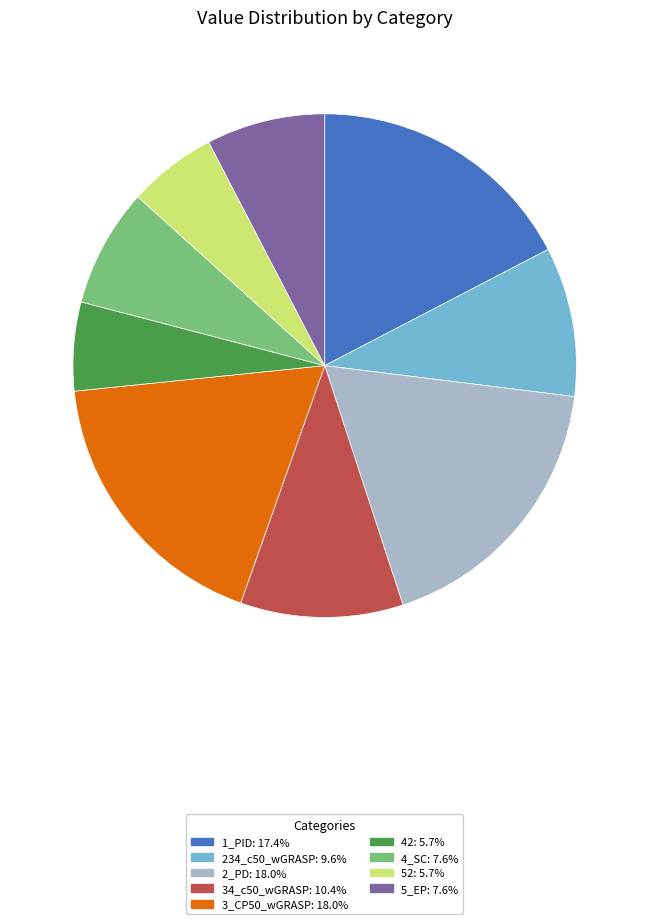

Count the number of slices in the pie.

9